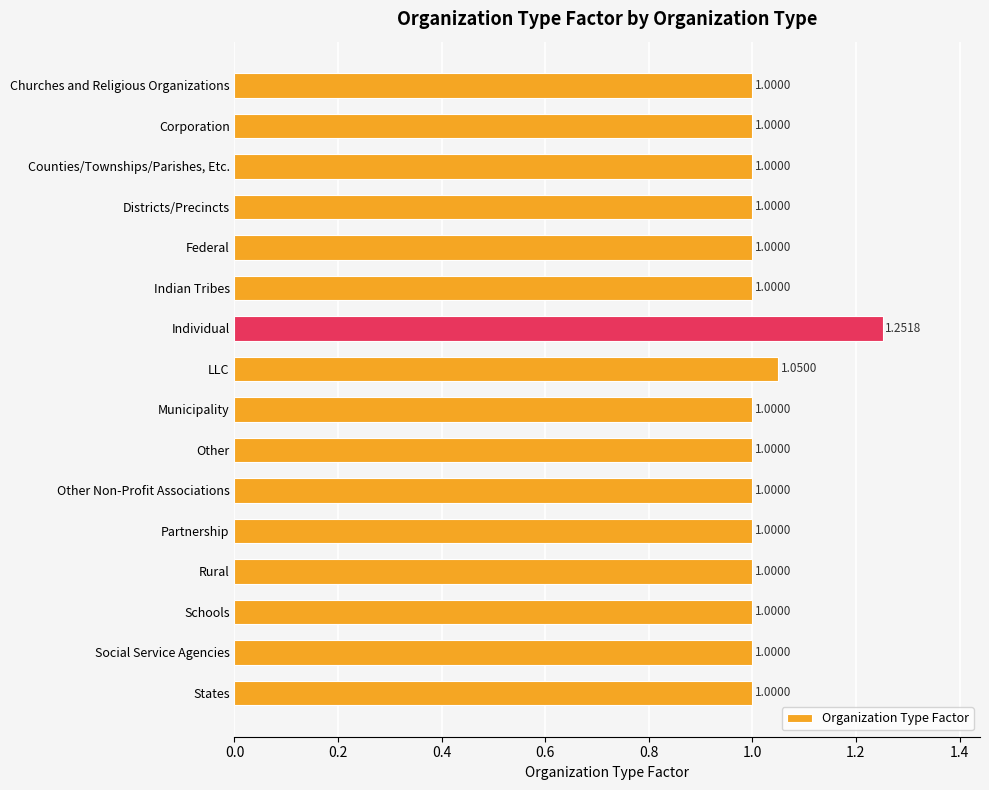

What is the difference between the maximum and minimum values?

0.3